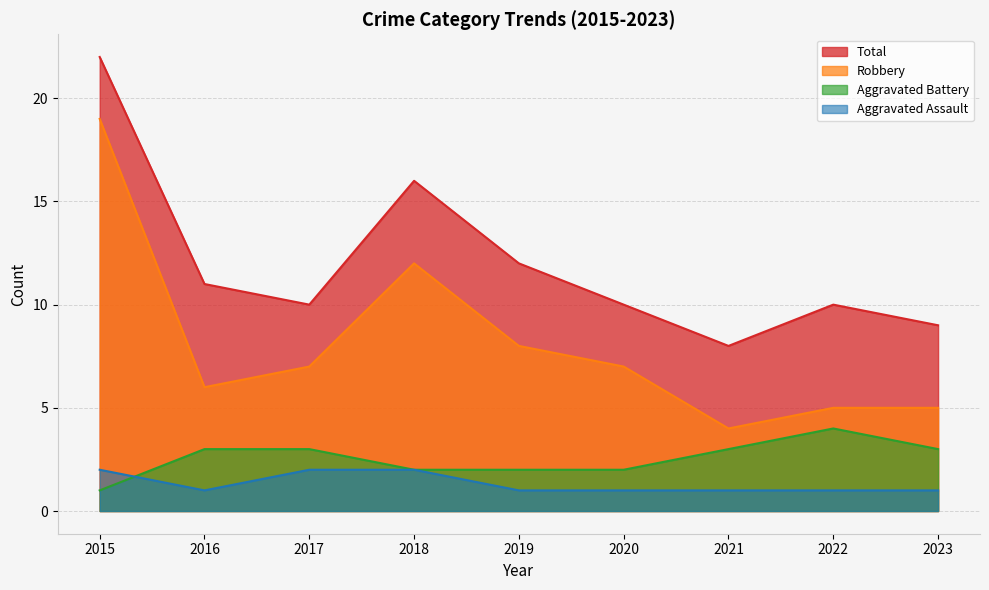

Rank the categories by Robbery value from lowest to highest.

2021, 2022, 2023, 2016, 2017, 2020, 2019, 2018, 2015